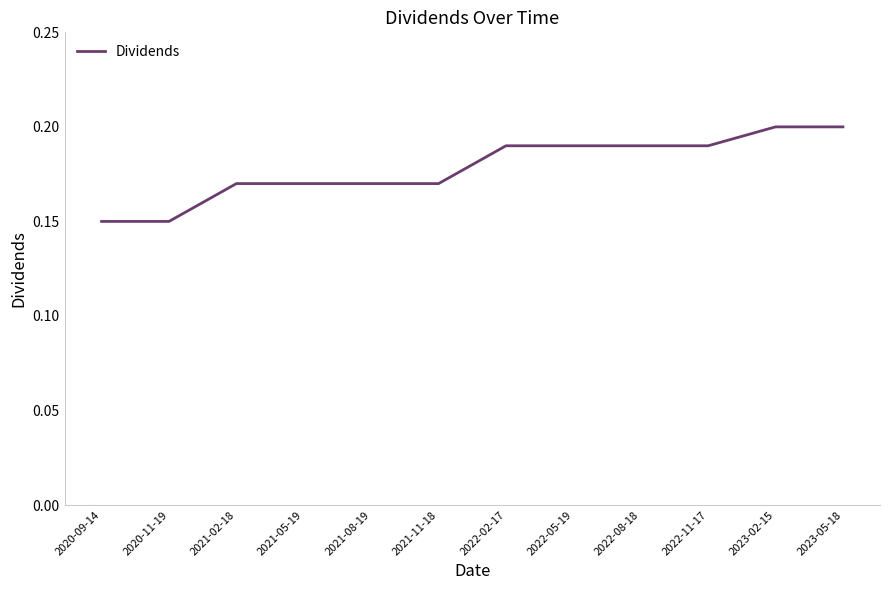

True or false: the data shows 0.1 at 2023-05-18.

False